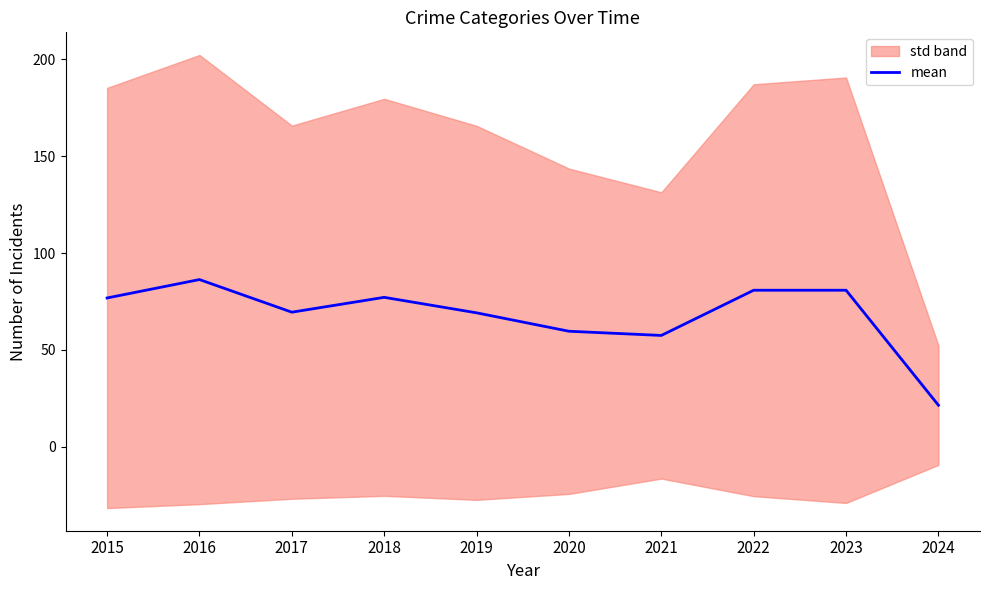

Rank the categories by value from lowest to highest.

2024, 2021, 2020, 2019, 2017, 2015, 2018, 2022, 2023, 2016